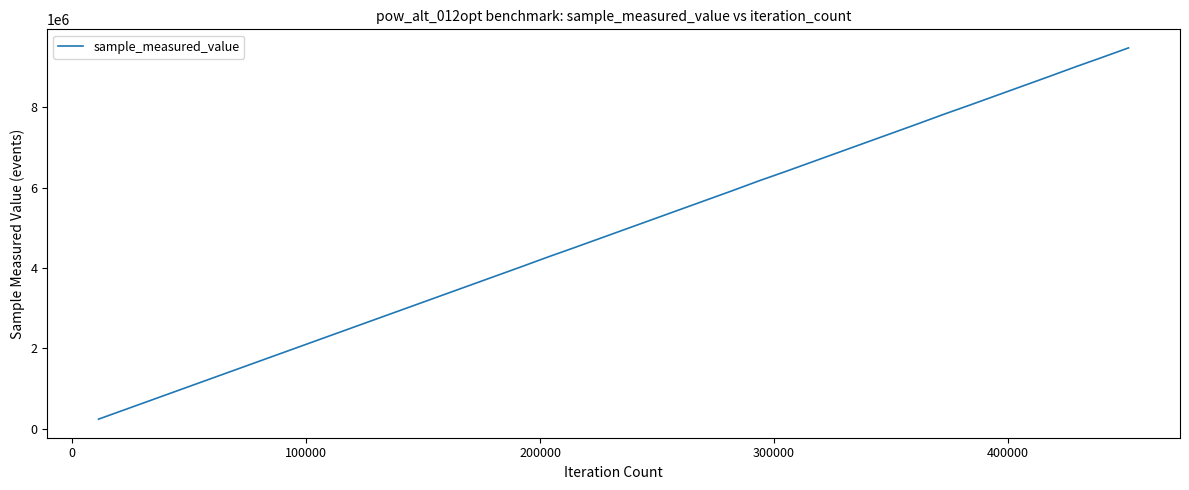

What is the smallest value displayed?

238093